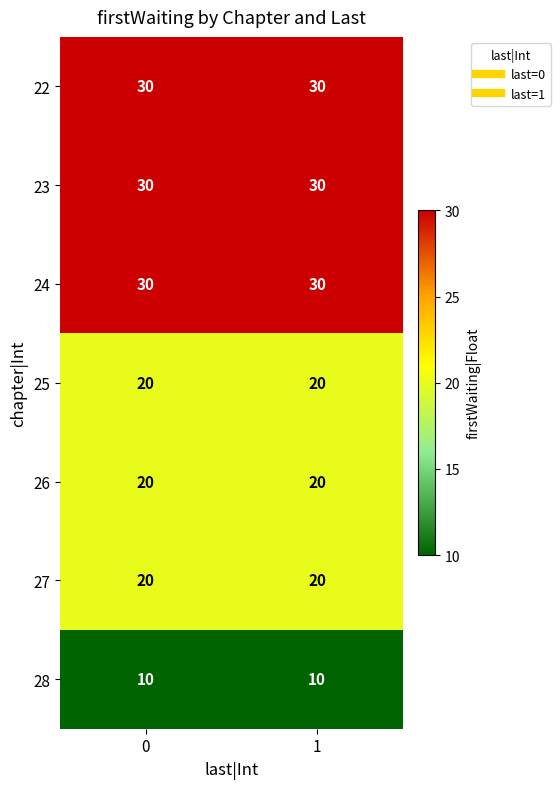

At how many categories does at least one series exceed 14?

2